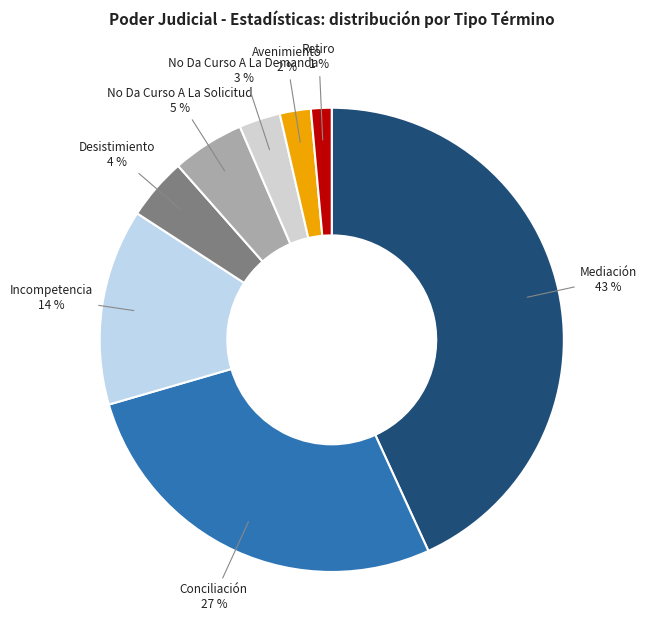

Which category has the smallest portion of the pie?

Retiro